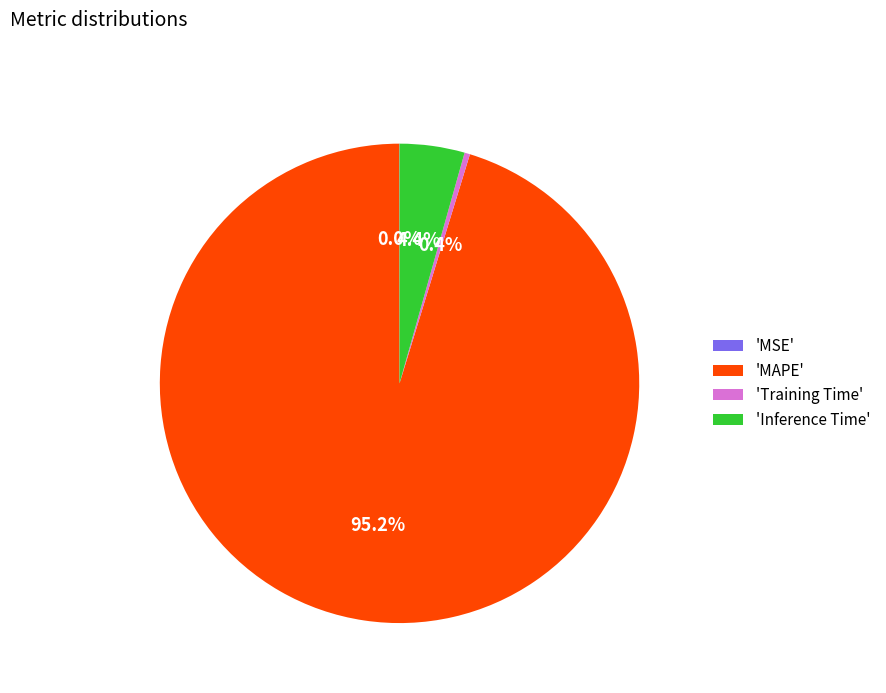

Is there a majority slice in this chart?

Yes